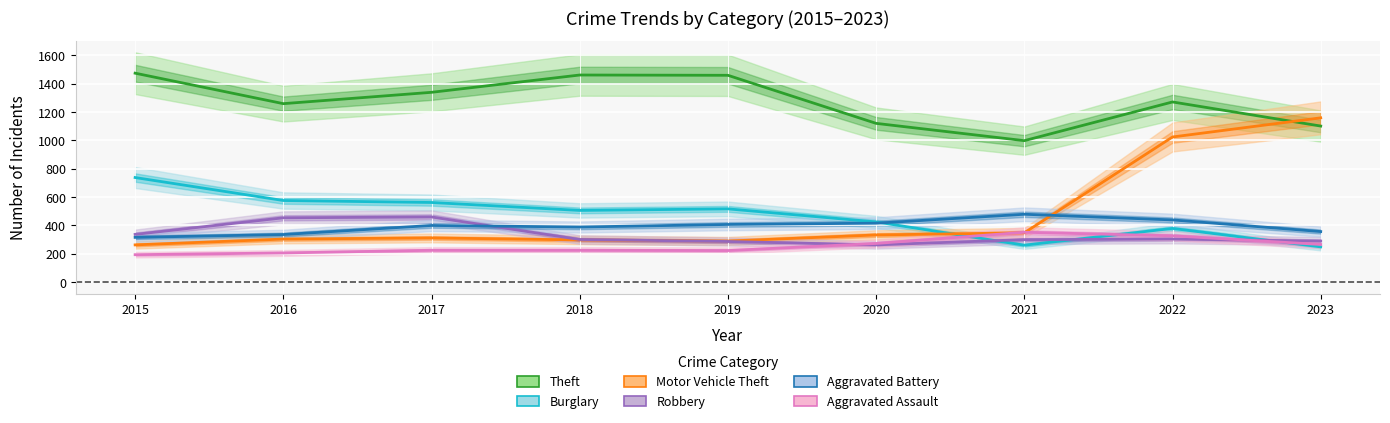

After their last crossing, which series has the higher values: Motor Vehicle Theft or Aggravated Battery?

Motor Vehicle Theft